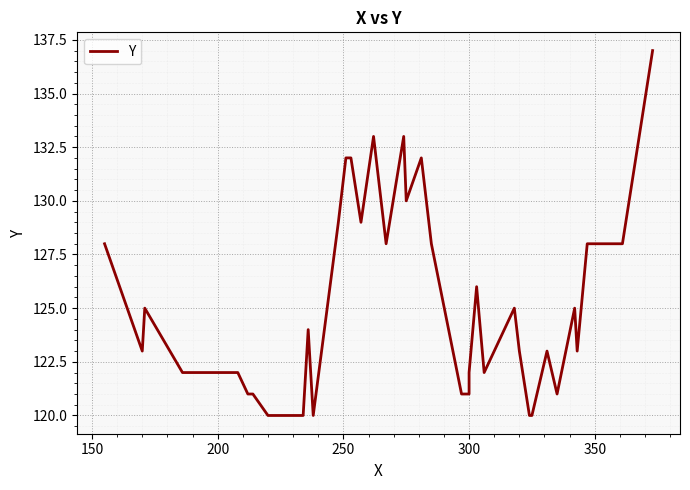

What is the sum of all values?

5003